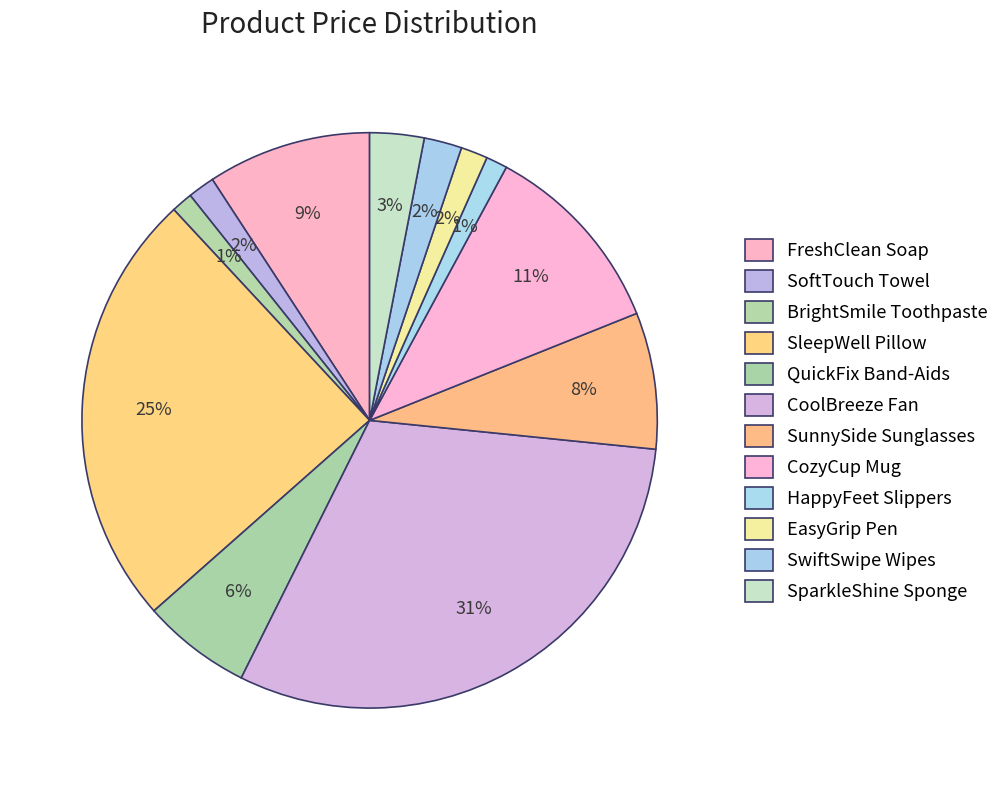

Is it true that SleepWell Pillow is 25% of the pie?

True